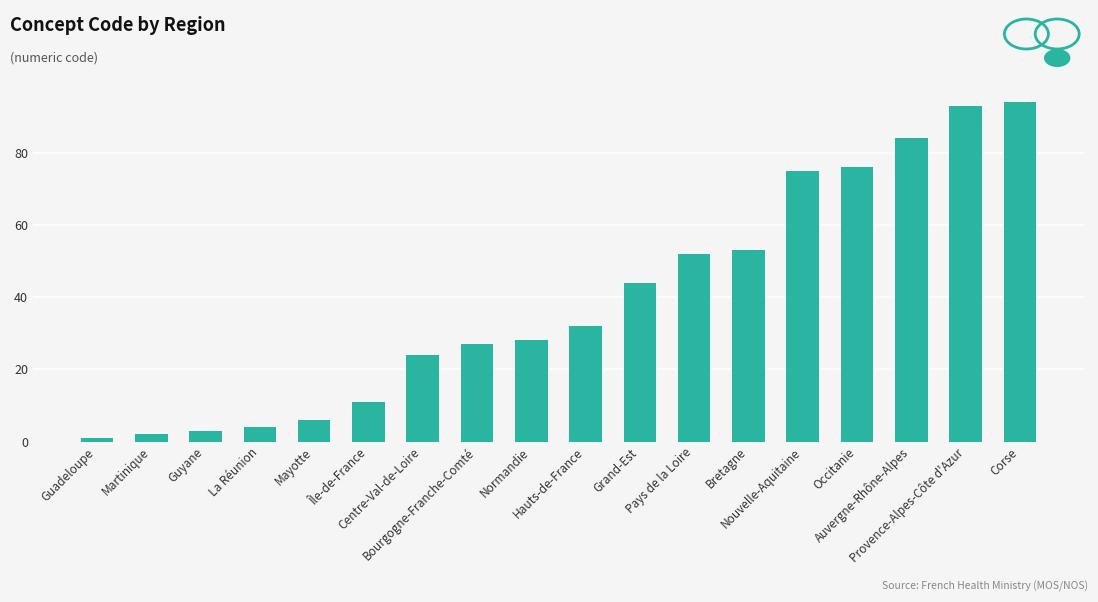

What is the difference between the maximum and minimum values?

93